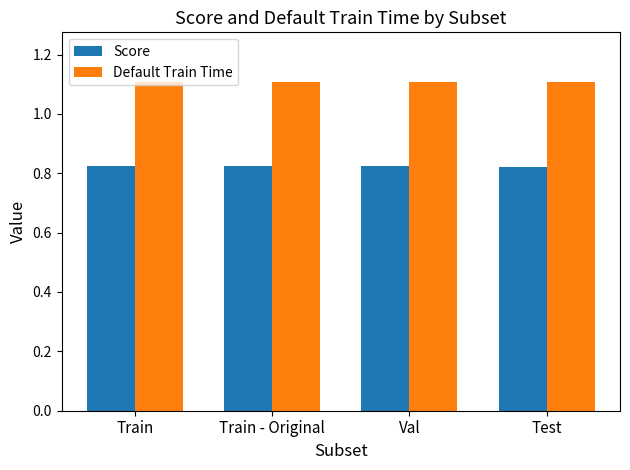

How many bars are there in total?

8